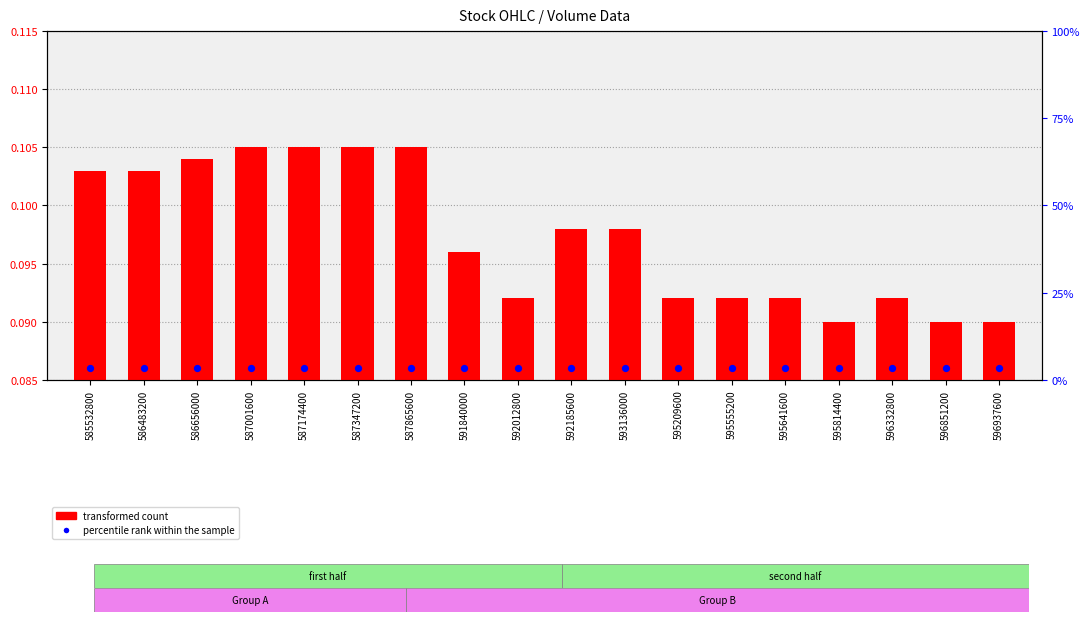

Which series has the largest Y range (max minus min)?

transformed count